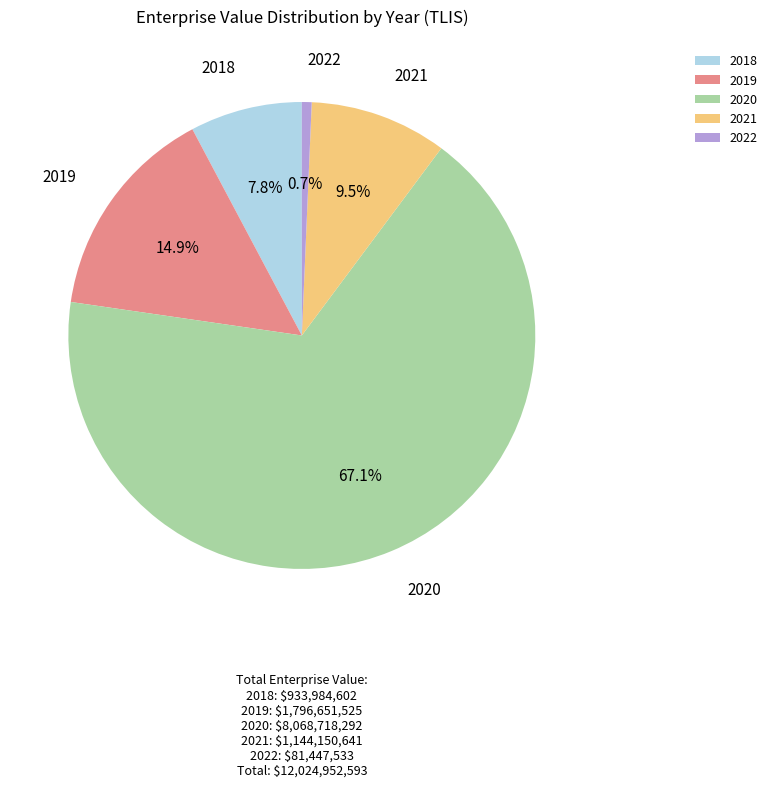

To the nearest percent, what is the average slice percentage?

20%